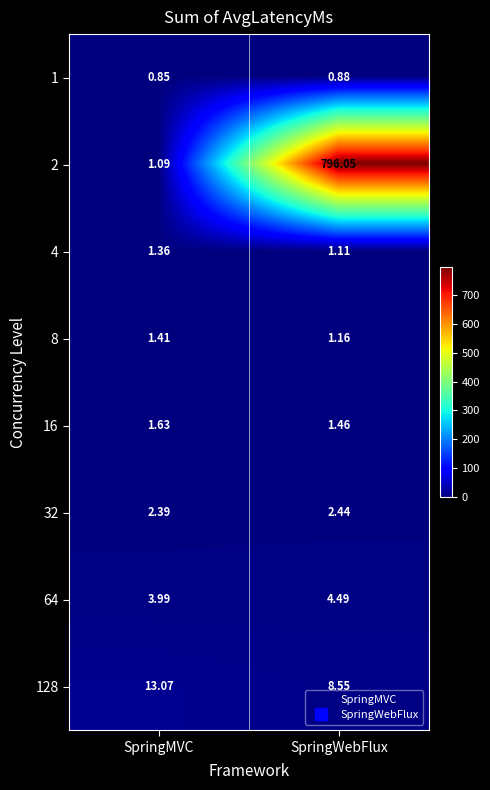

Which series has the largest range (max minus min)?

2